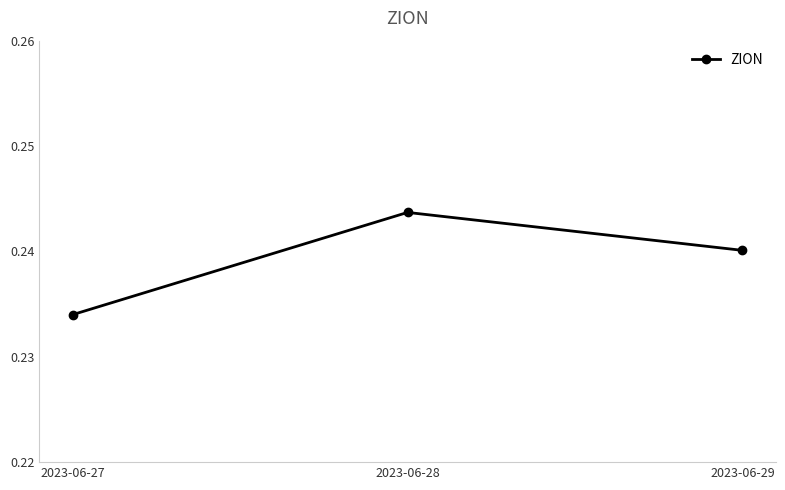

What is the sum of all values?

0.7